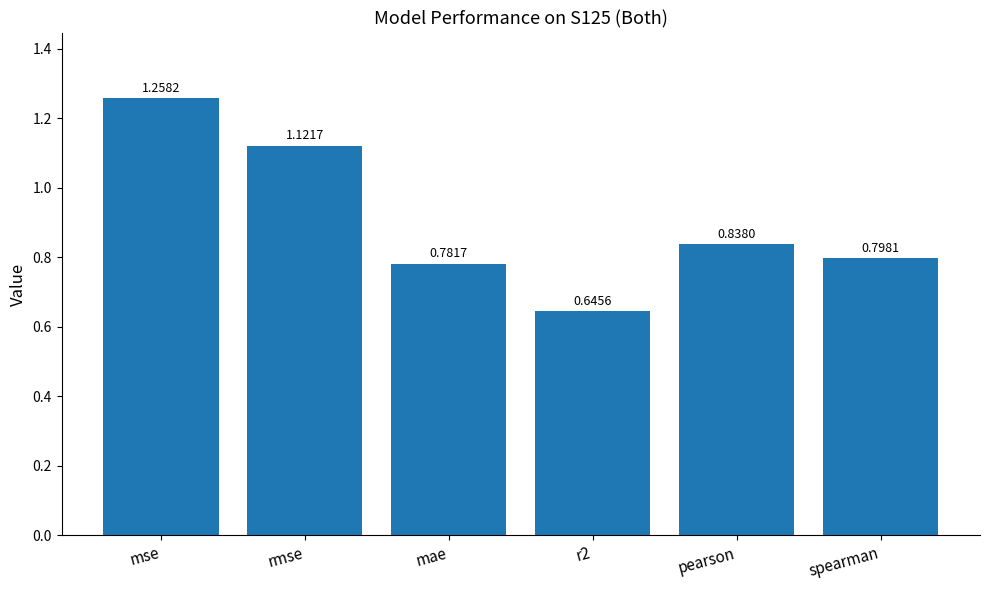

What is the change in value from mae to pearson?

+0.1